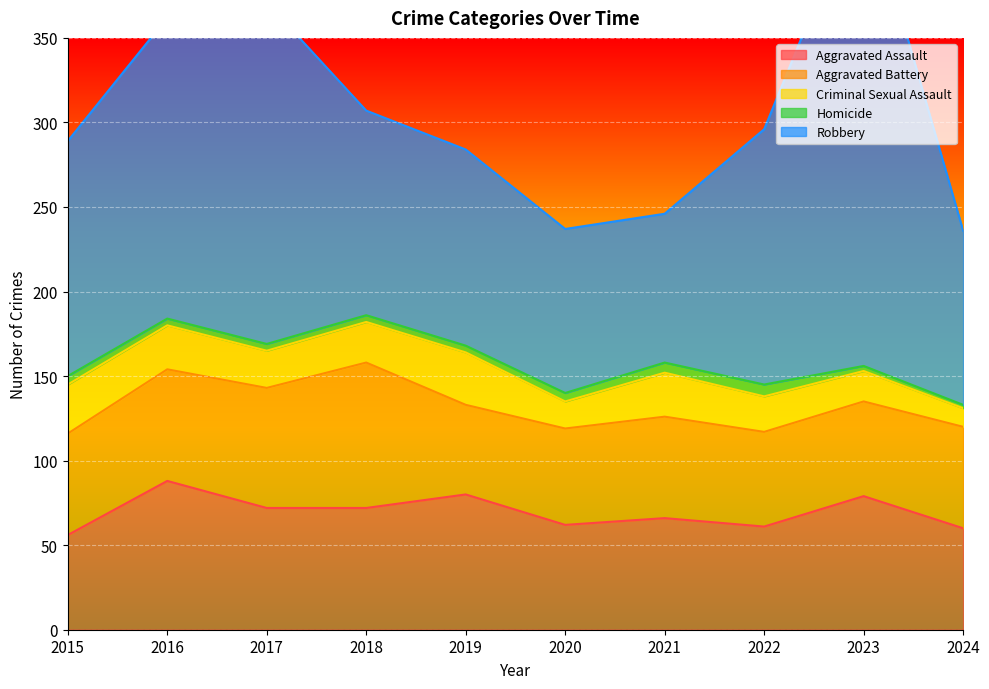

True or false: Robbery and Criminal Sexual Assault cross at least once.

False